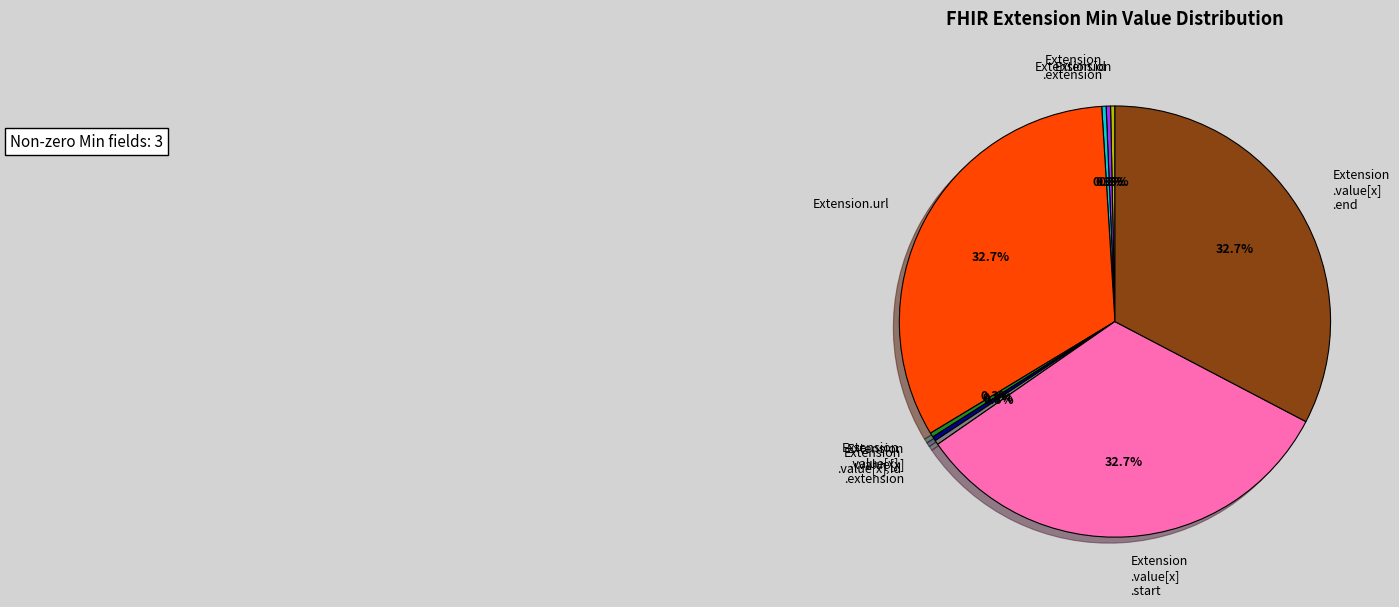

How many segments does this pie chart have?

9